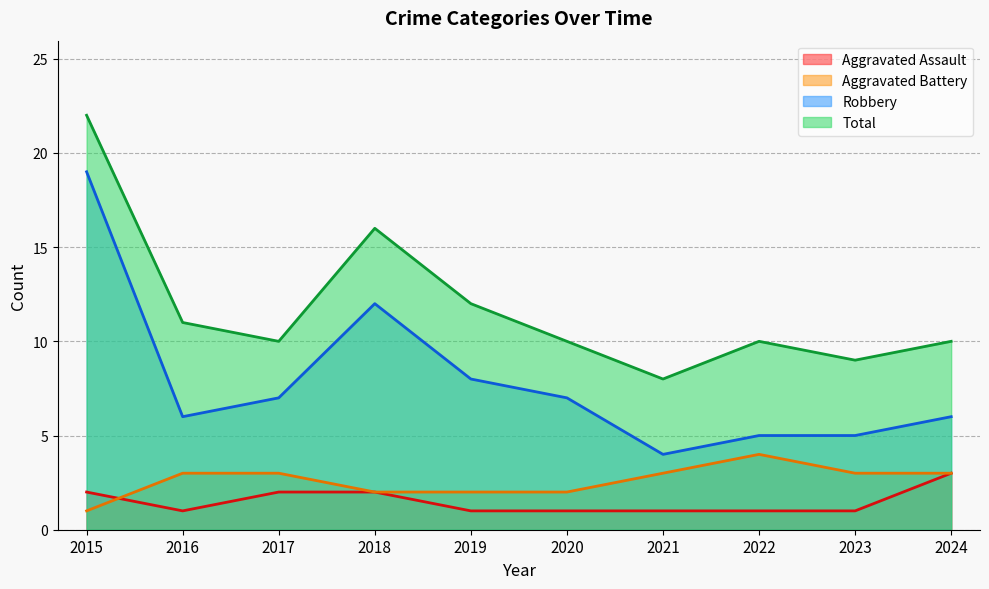

The value of Aggravated Battery at 2020 is 2. True or false?

True